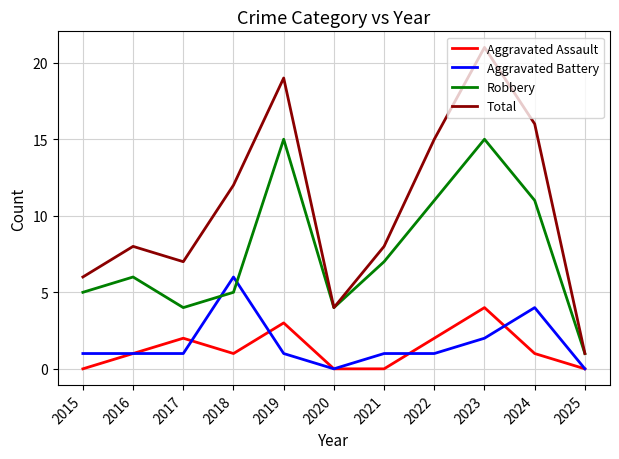

What is the maximum value for Aggravated Battery?

6